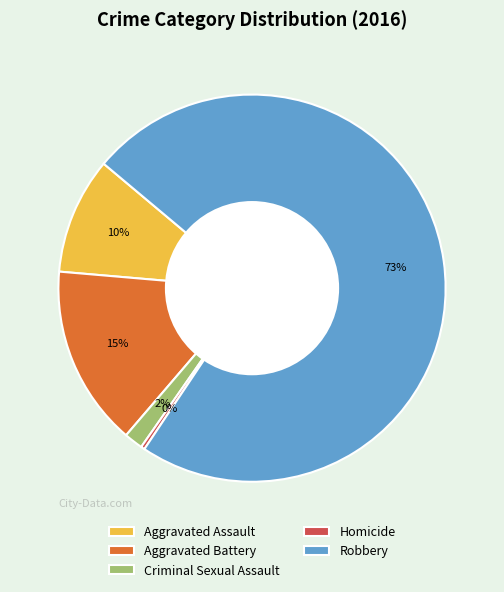

What percentage is the Robbery slice, to the nearest percent?

73%